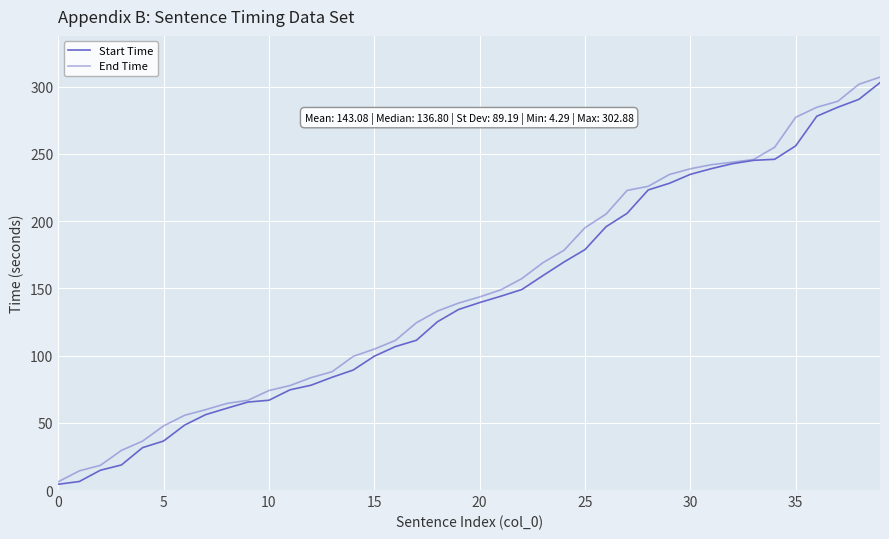

Does the chart display data point markers on the line(s)?

No